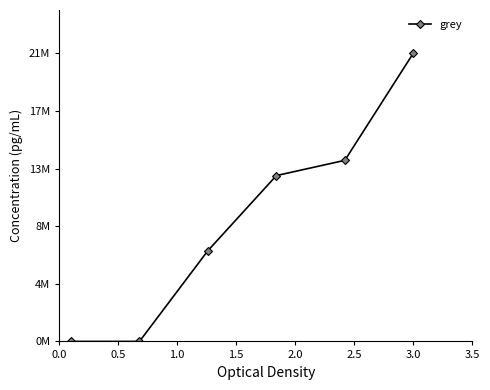

True or false: the data has more than 2 interior local peaks.

False